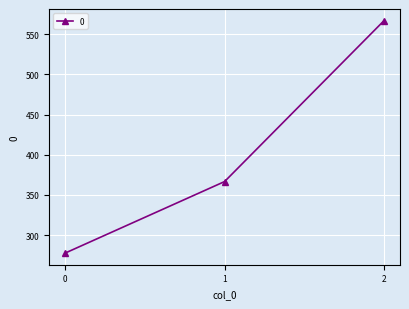

Between 2 and 0, which is larger?

2